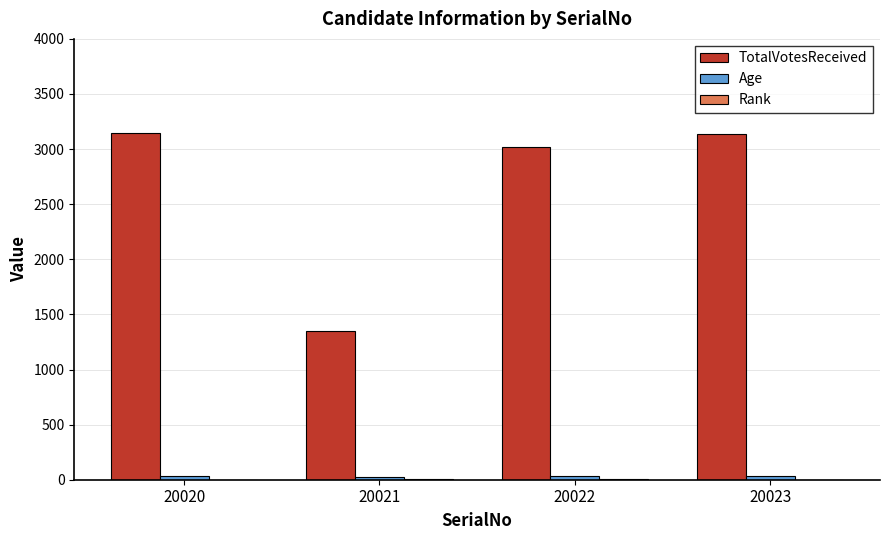

At which label is TotalVotesReceived closest to 2247?

20022